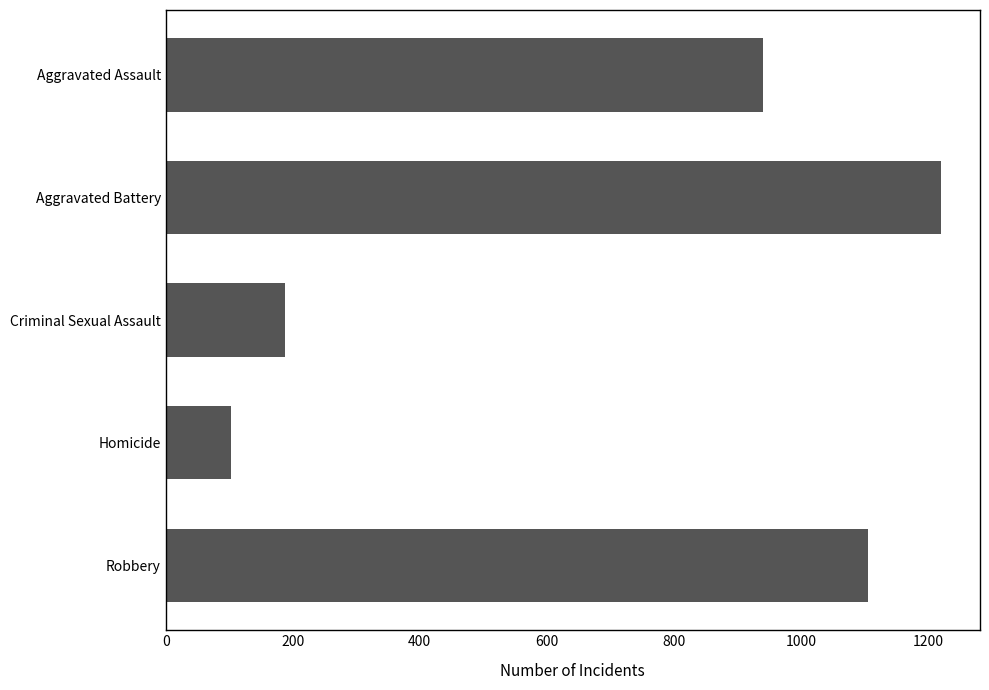

The chart shows a value of 325 at Criminal Sexual Assault. True or false?

False